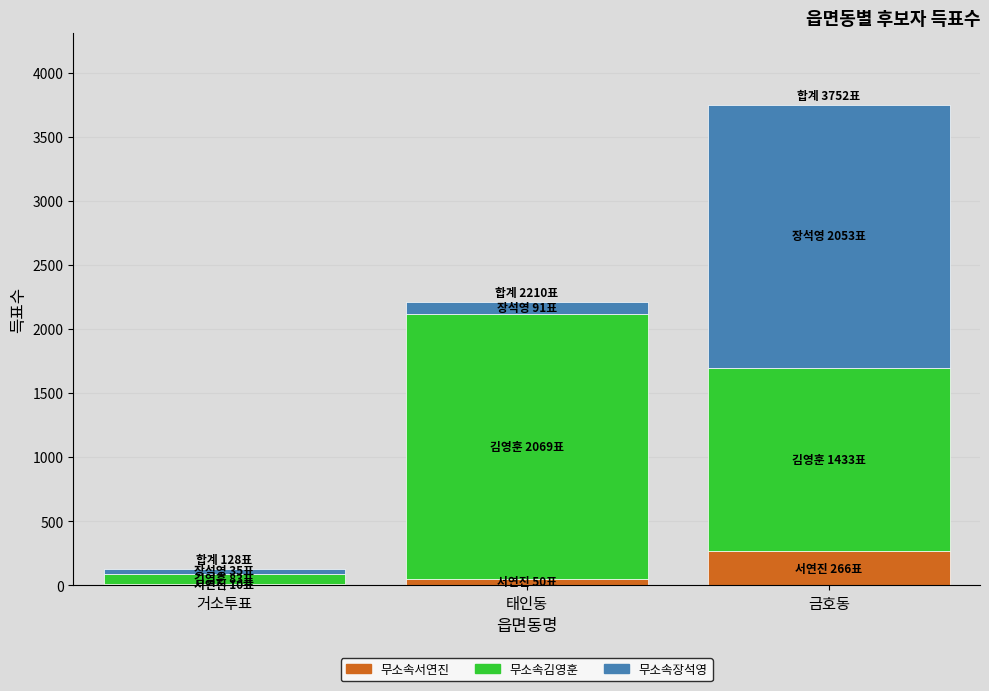

What is the maximum value for 무소속서연진?

266